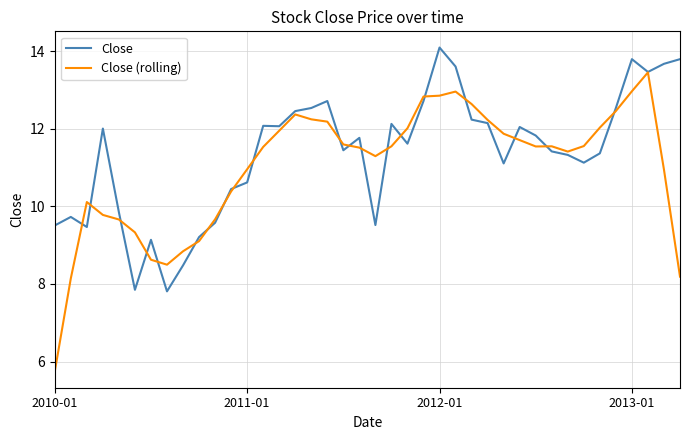

List the series in order of their overall mean, highest first.

Close, Close (rolling)